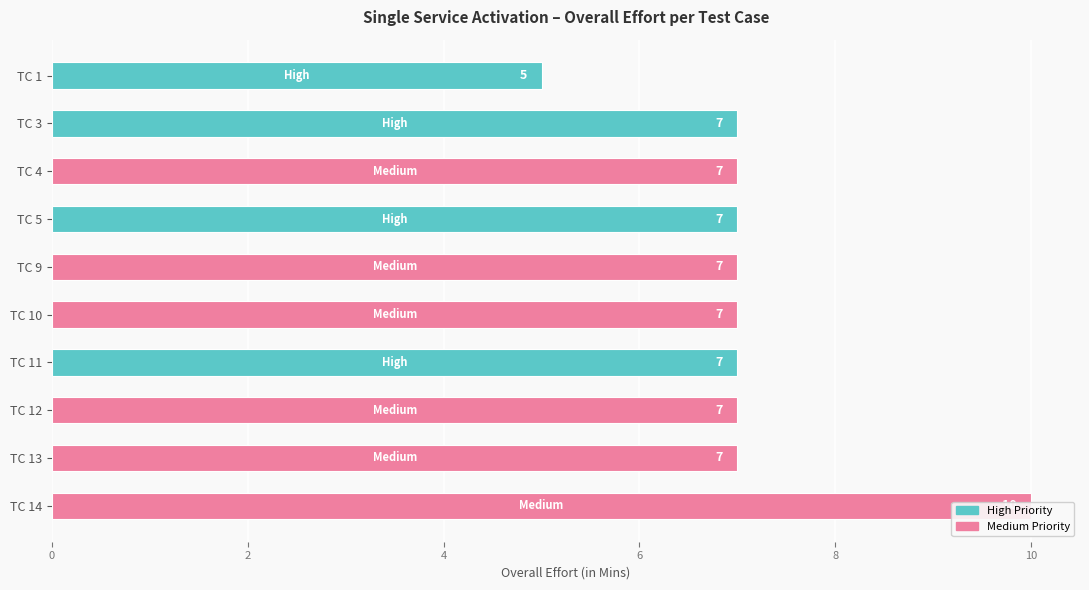

Does the chart contain stacked bars?

No